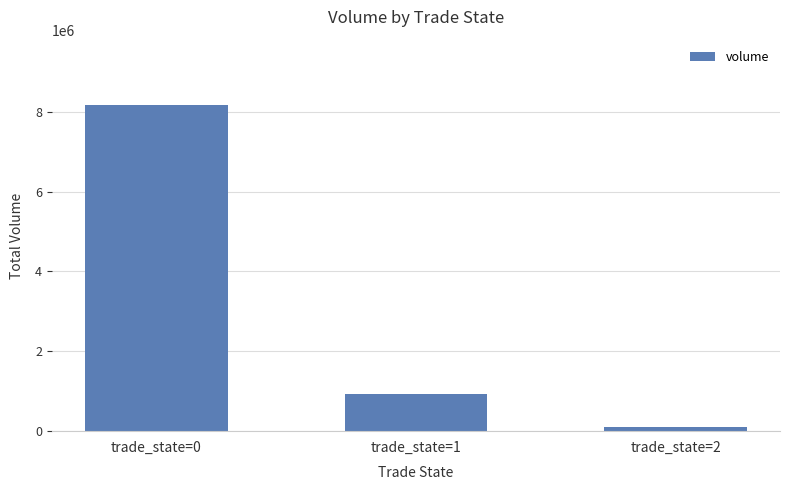

List the labels in order of value, largest first.

trade_state=0, trade_state=1, trade_state=2